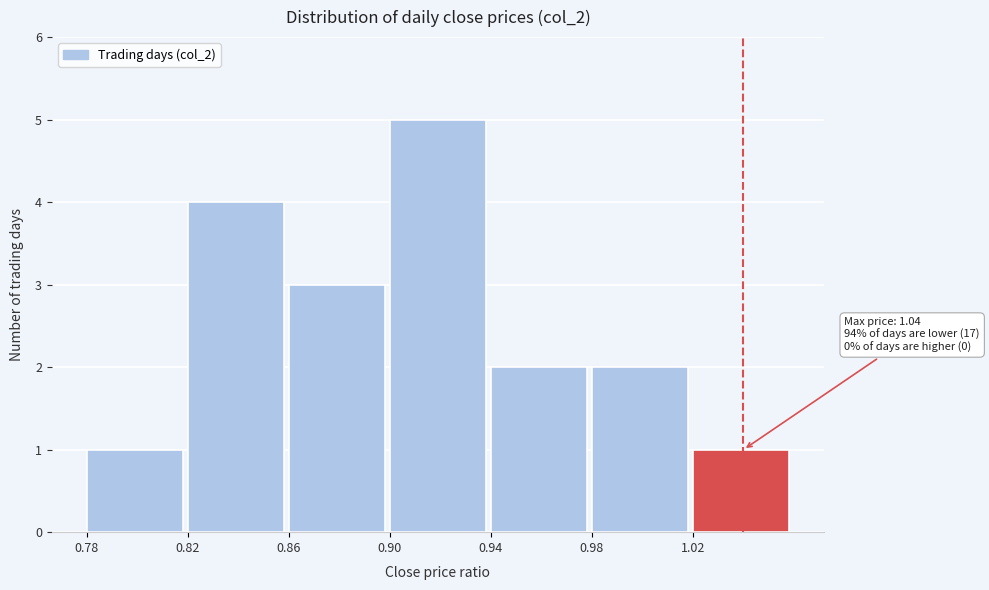

Which range on the x-axis has the tallest bar?

0.90 to 0.94